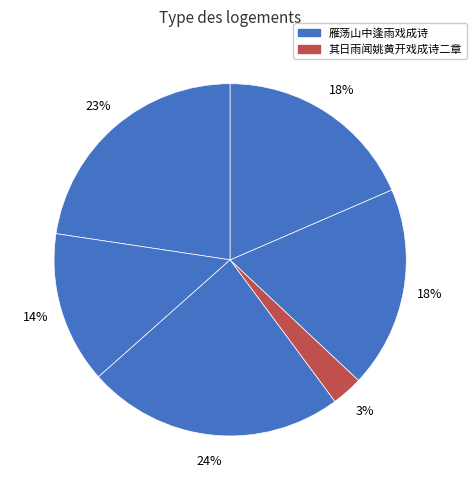

How many segments does this pie chart have?

6